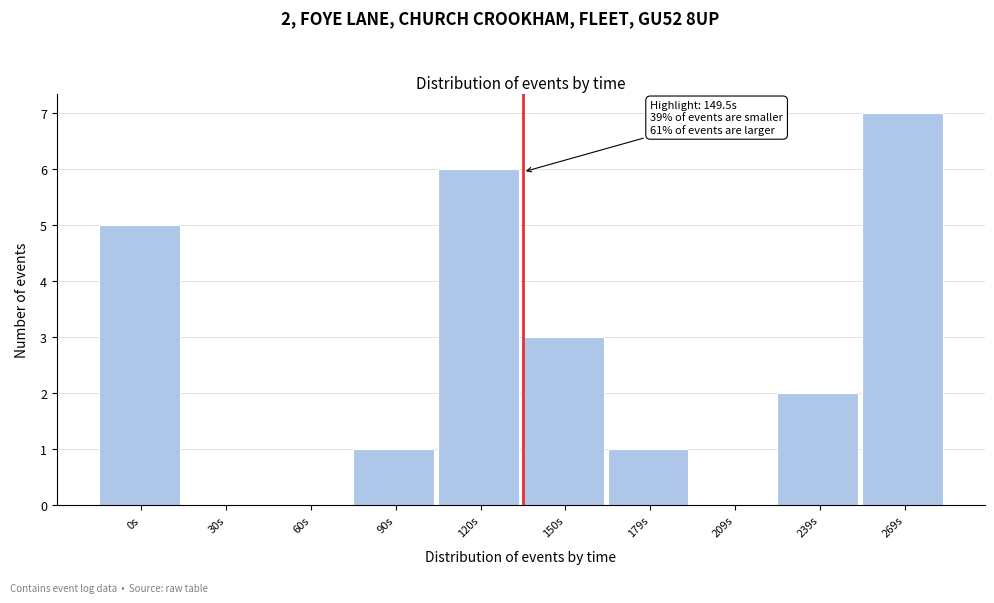

Reading left to right, transcribe all the data shown in this chart.

0s=5	30s=0	60s=0	90s=1	120s=6	150s=3	179s=1	209s=0	239s=2	269s=7